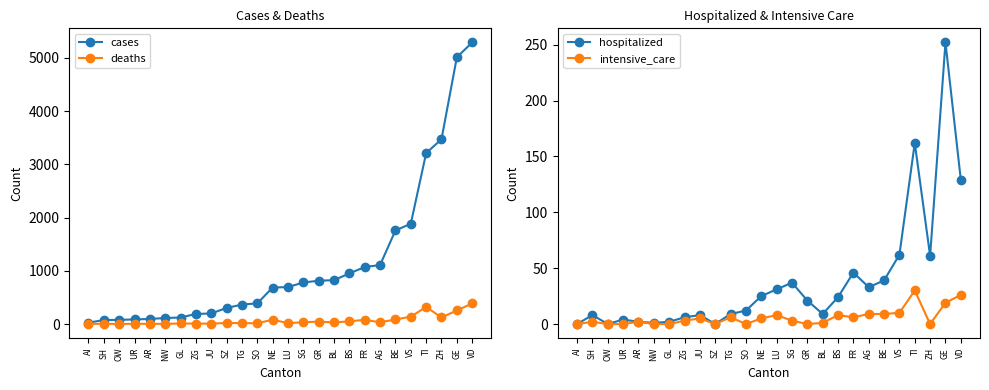

Is it true that intensive_care equals 10 at VS?

True